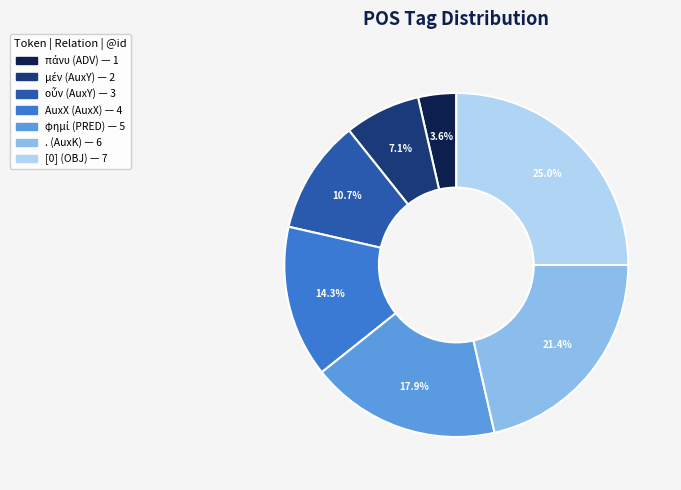

What is the ratio of the value at AuxX to the value at [0]?

0.6